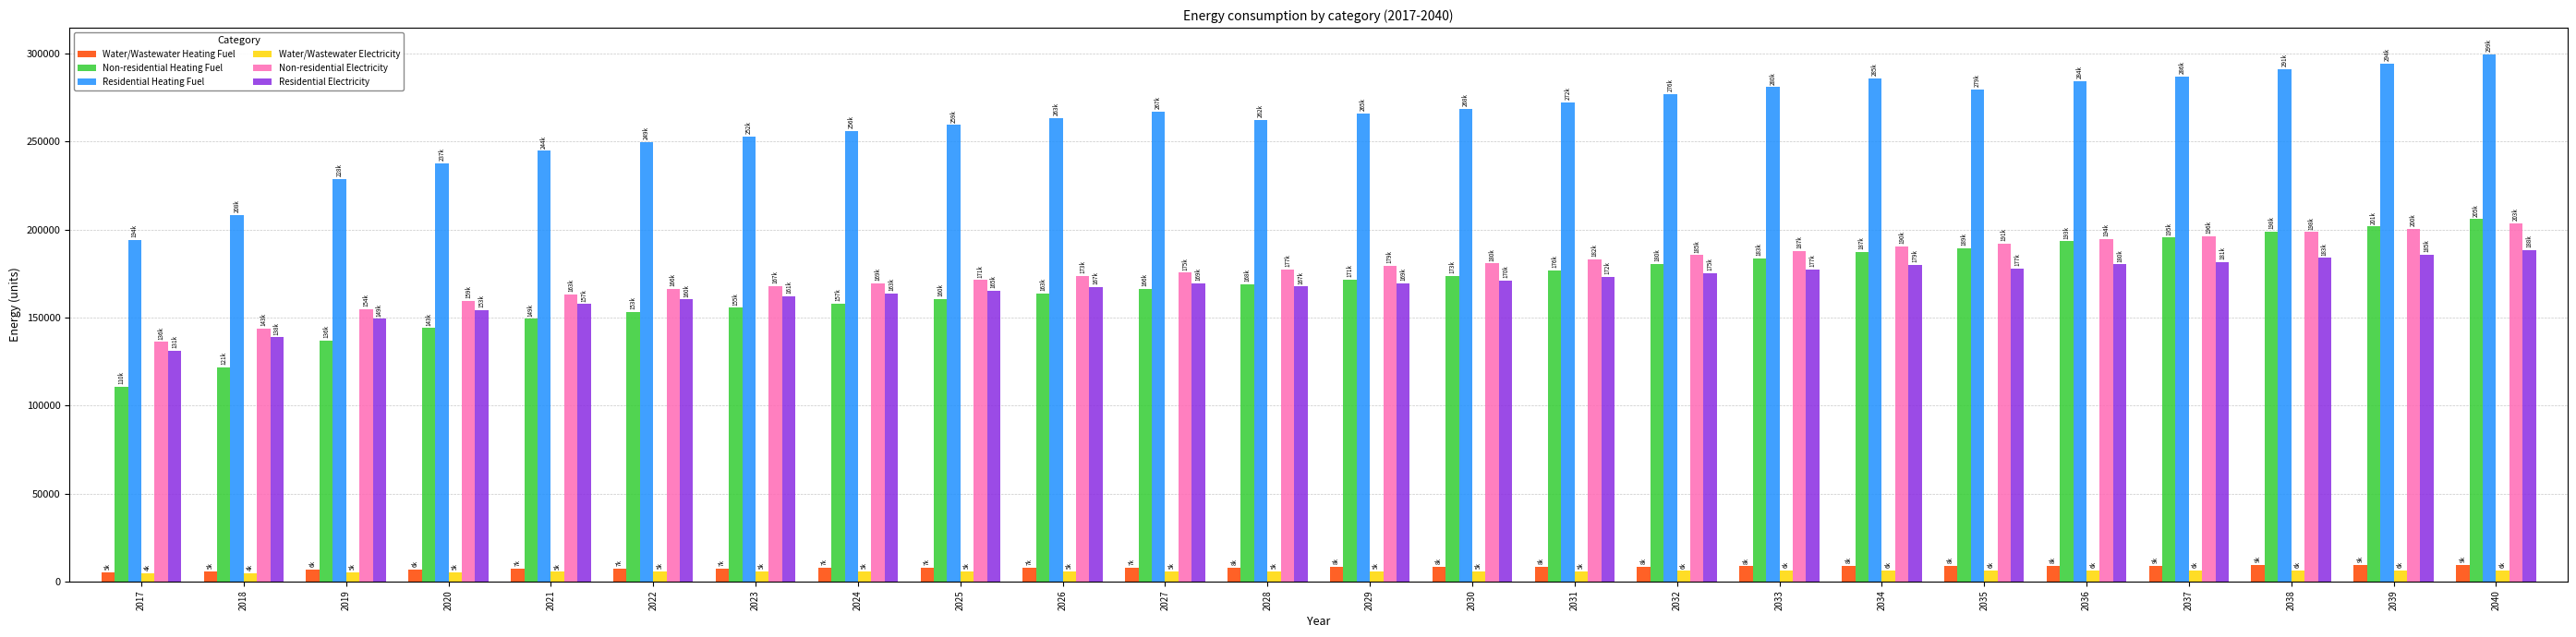

What is the maximum value for Residential Electricity?

188420.2